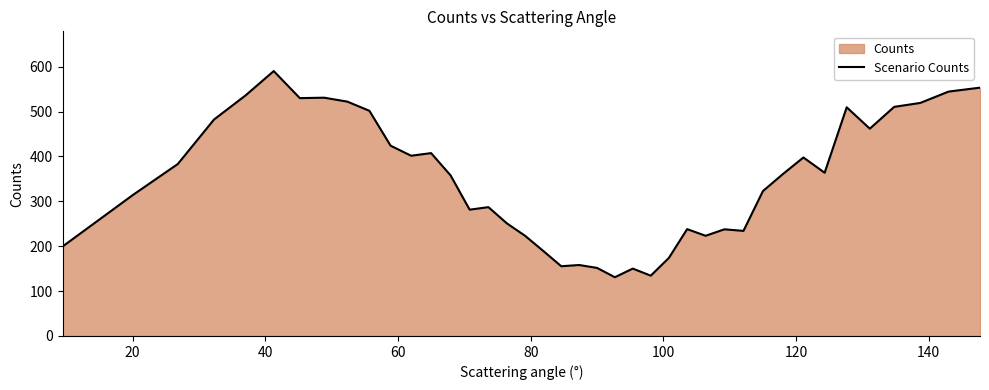

Count the number of values greater than 360.

20